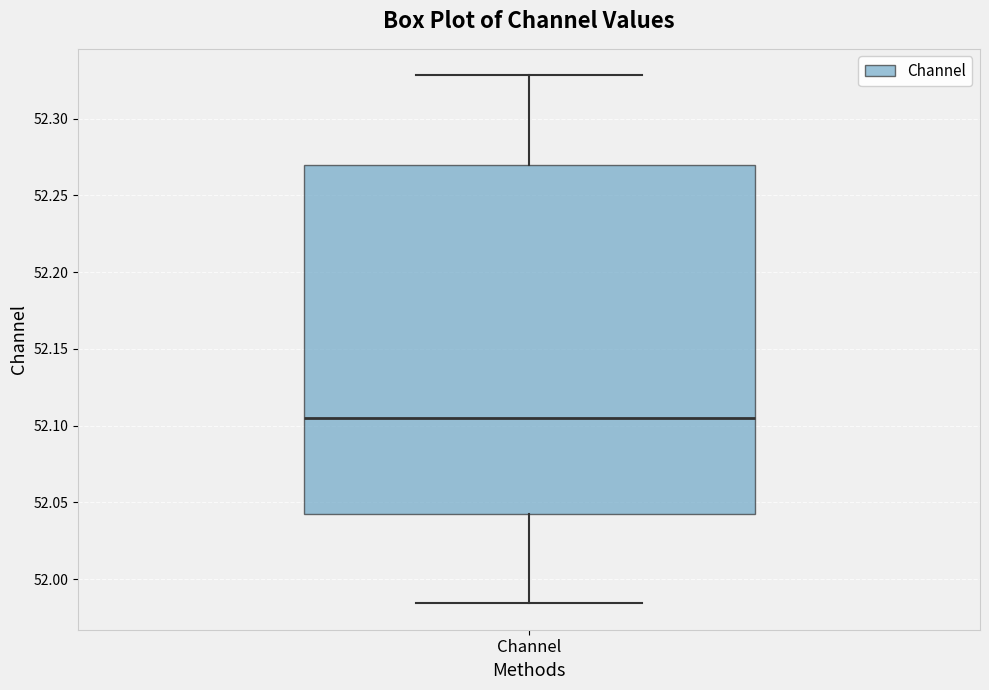

Read this box plot against the y-axis: the position of the median line, the range covered by the box, and the ends of both whiskers. The values are not printed on the chart, so give them approximately, as read against the axis.

median 52.105, box 52.045 to 52.270, whiskers 51.985 to 52.330